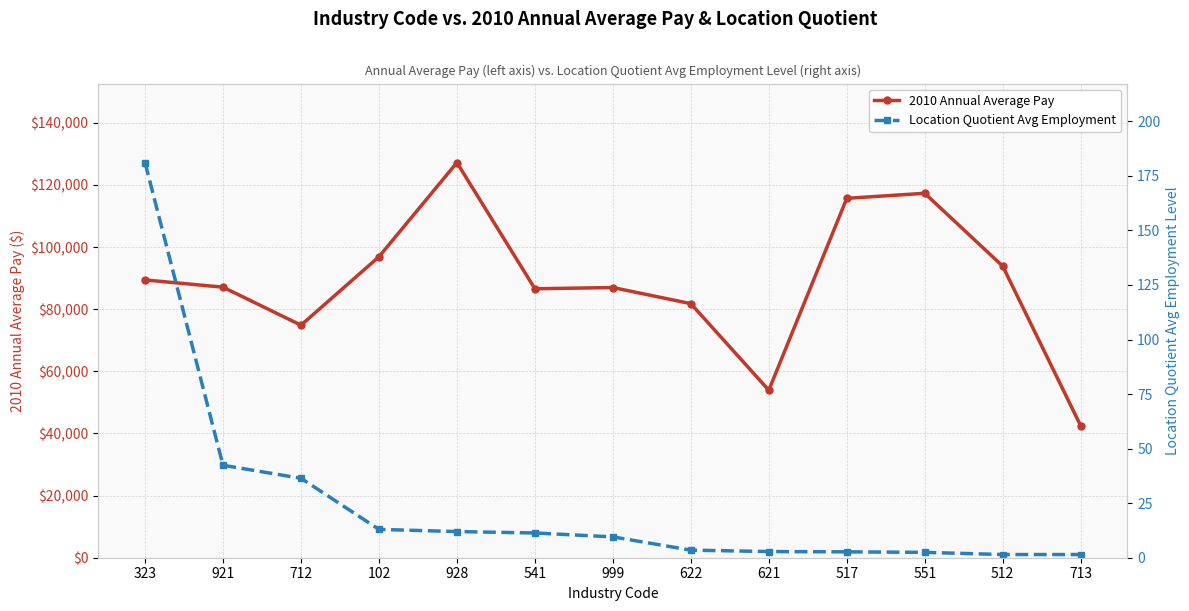

Reading left to right, what are all the values shown in this chart?

2010 Annual Average Pay: 89433.0	87107.0	74864.0	96898.0	127205.0	86587.0	86987.0	81803.0	53923.0	115709.0	117327.0	93867.0	42485.0
Location Quotient Avg Employment: 181.1	42.4	36.4	13.0	12.0	11.3	9.6	3.5	2.8	2.7	2.5	1.5	1.5